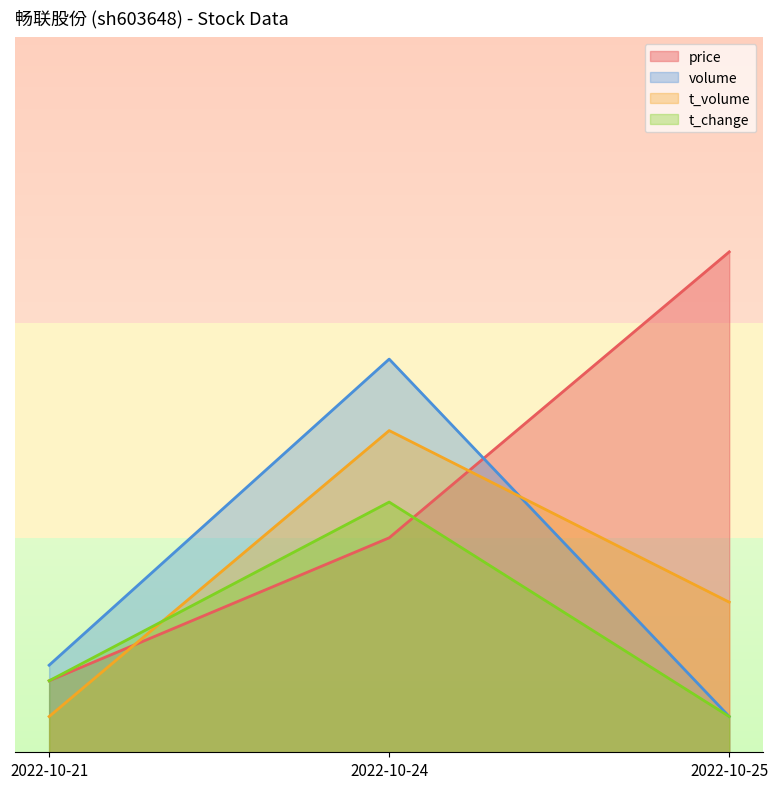

At which label does price first exceed 29?

2022-10-24